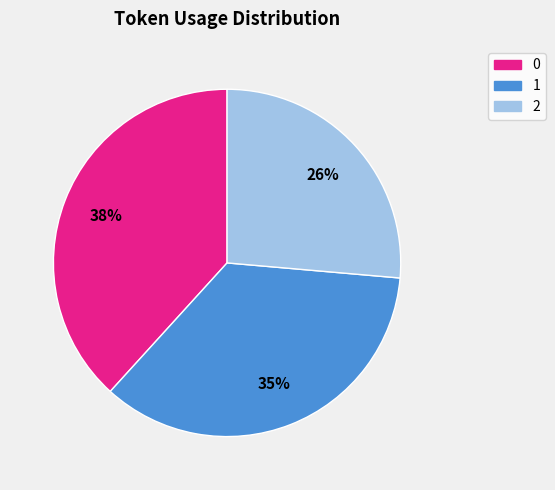

Combined, do 1 and 0 account for over 50%?

Yes